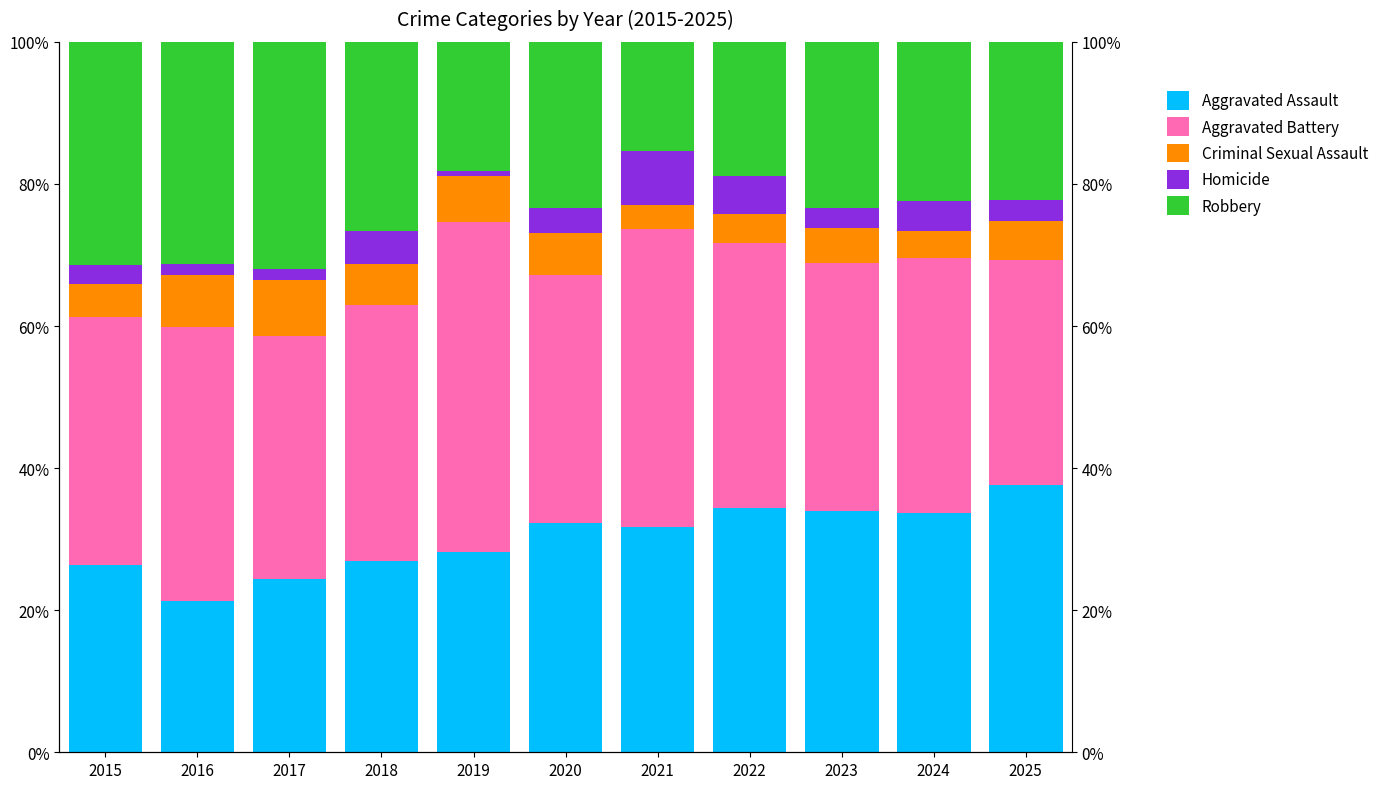

What is the average value of the Aggravated Battery series?

37.0